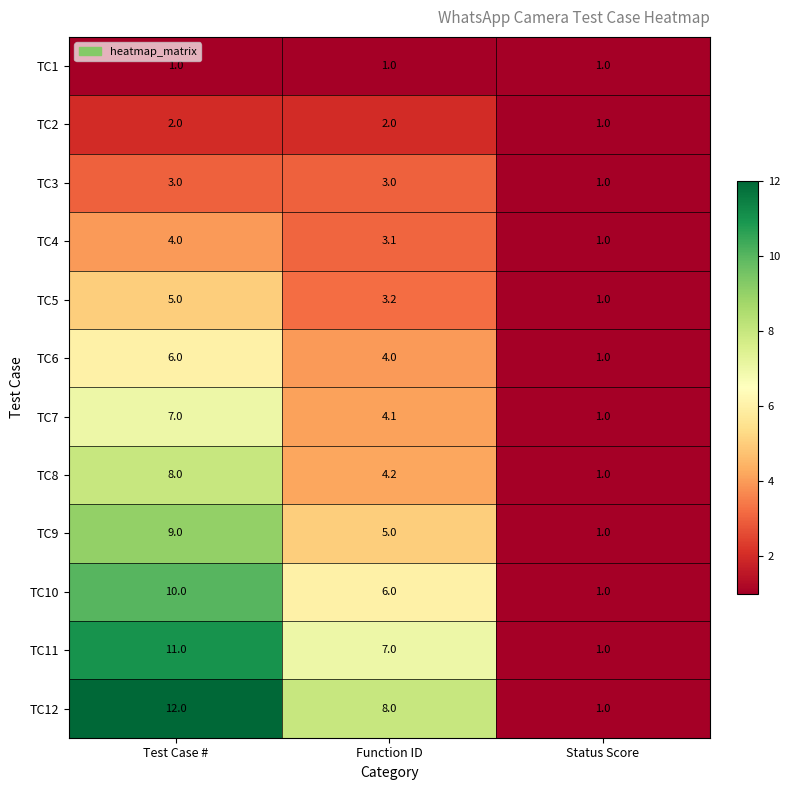

What is the smallest value displayed?

1.0